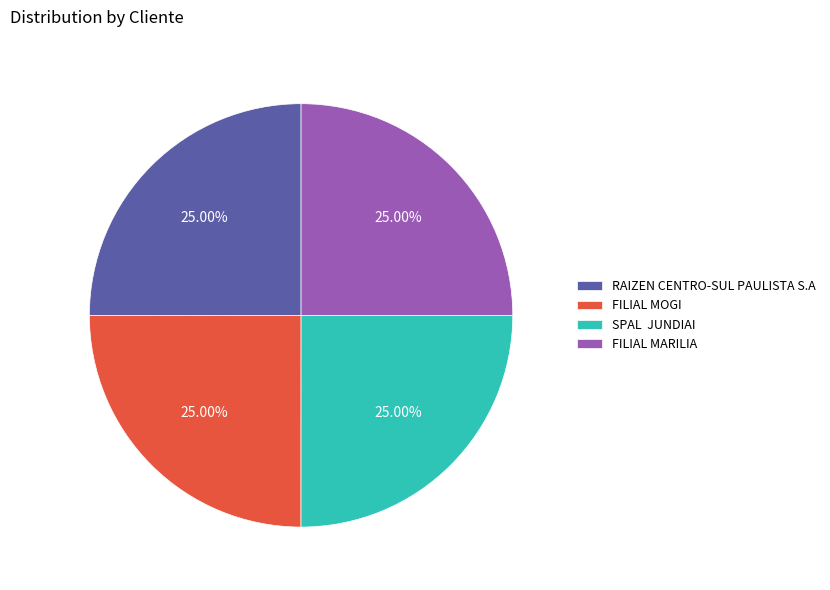

Is RAIZEN CENTRO-SUL PAULISTA S.A the majority of the pie?

No